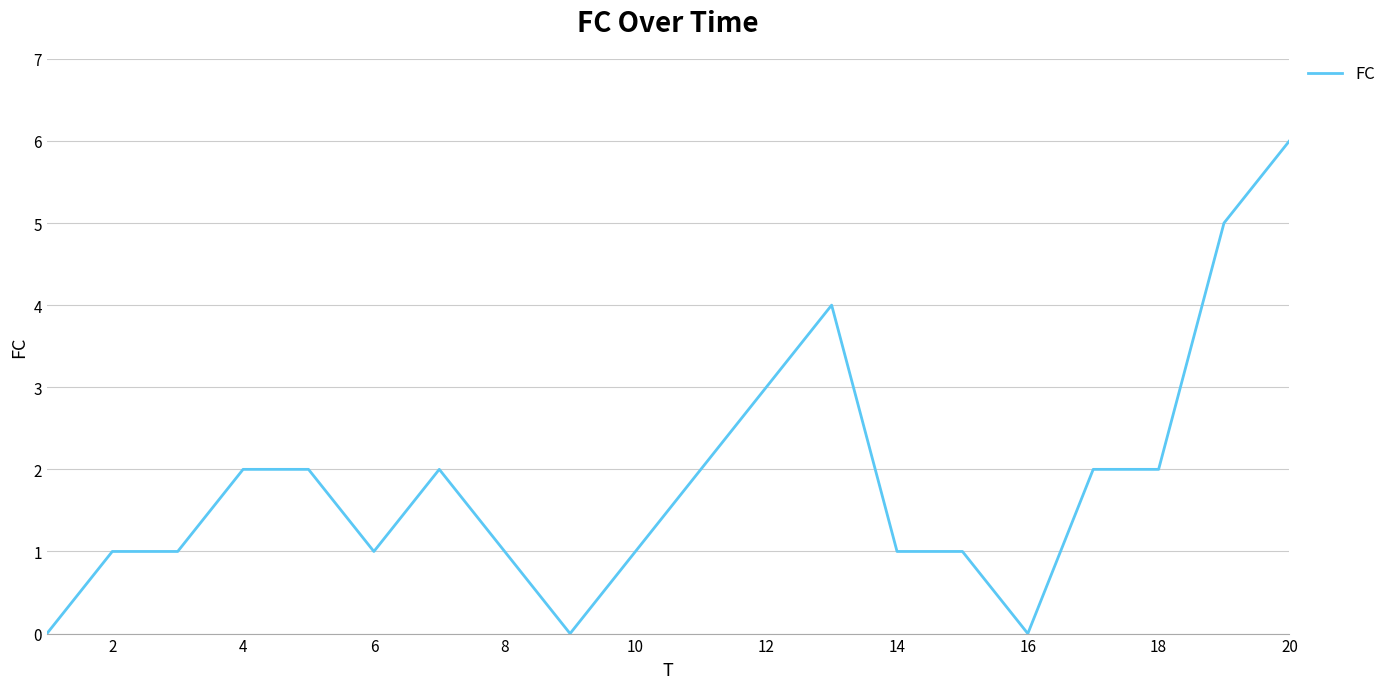

What is the difference between the maximum and minimum values?

6